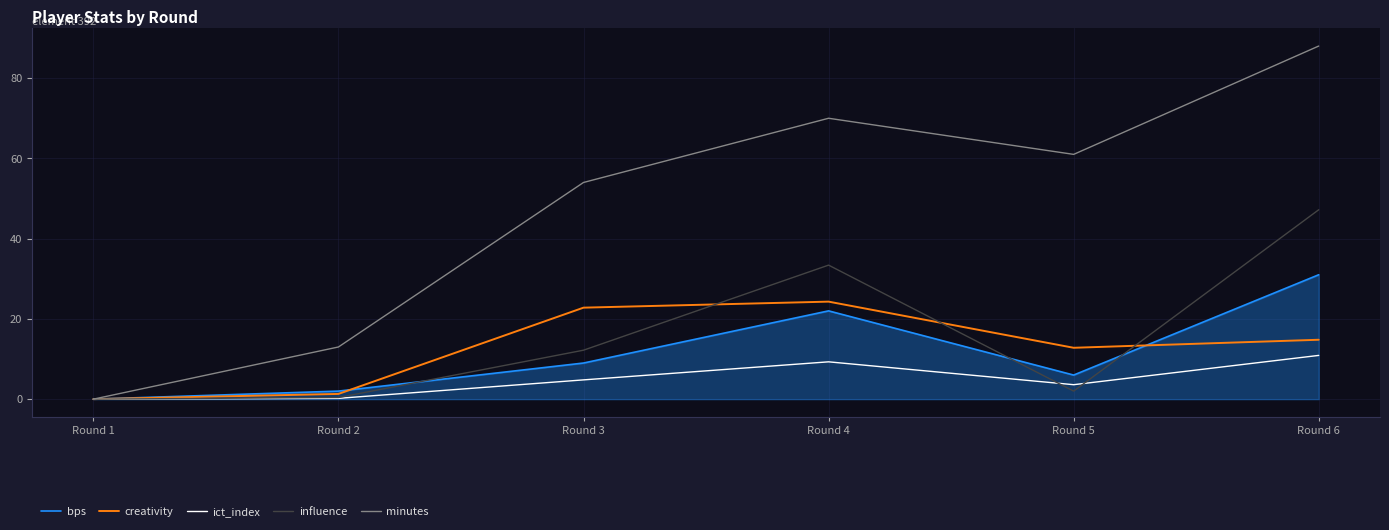

Is it true that influence equals 0.4 at Round 2?

True